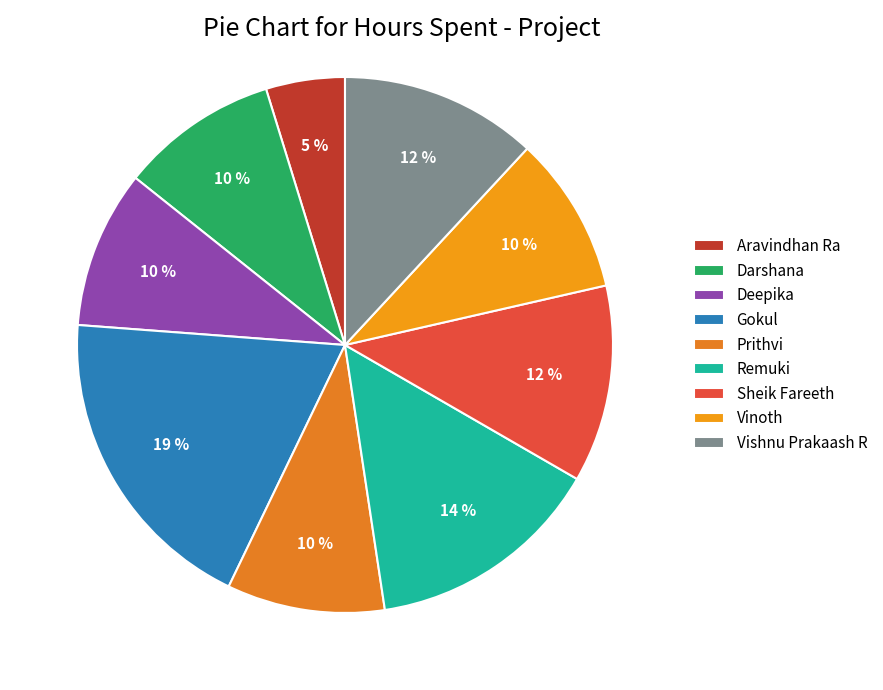

Which has a higher value, Gokul or Remuki?

Gokul